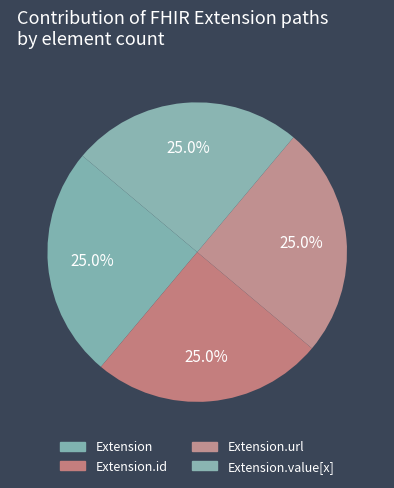

Is it true that Extension is 1% of the pie?

False